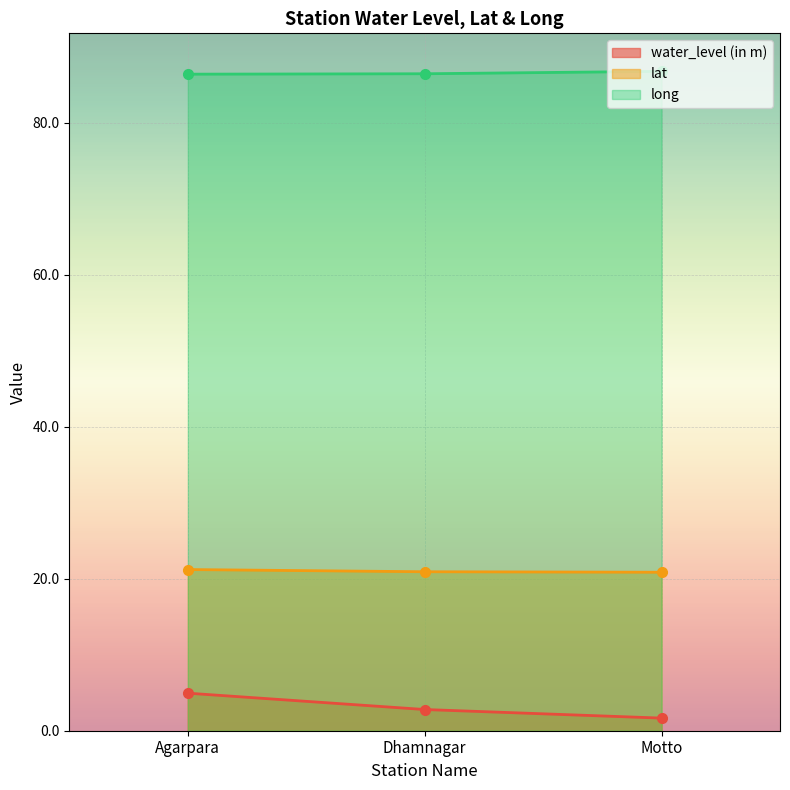

What is the total value across all series at Agarpara?

112.5